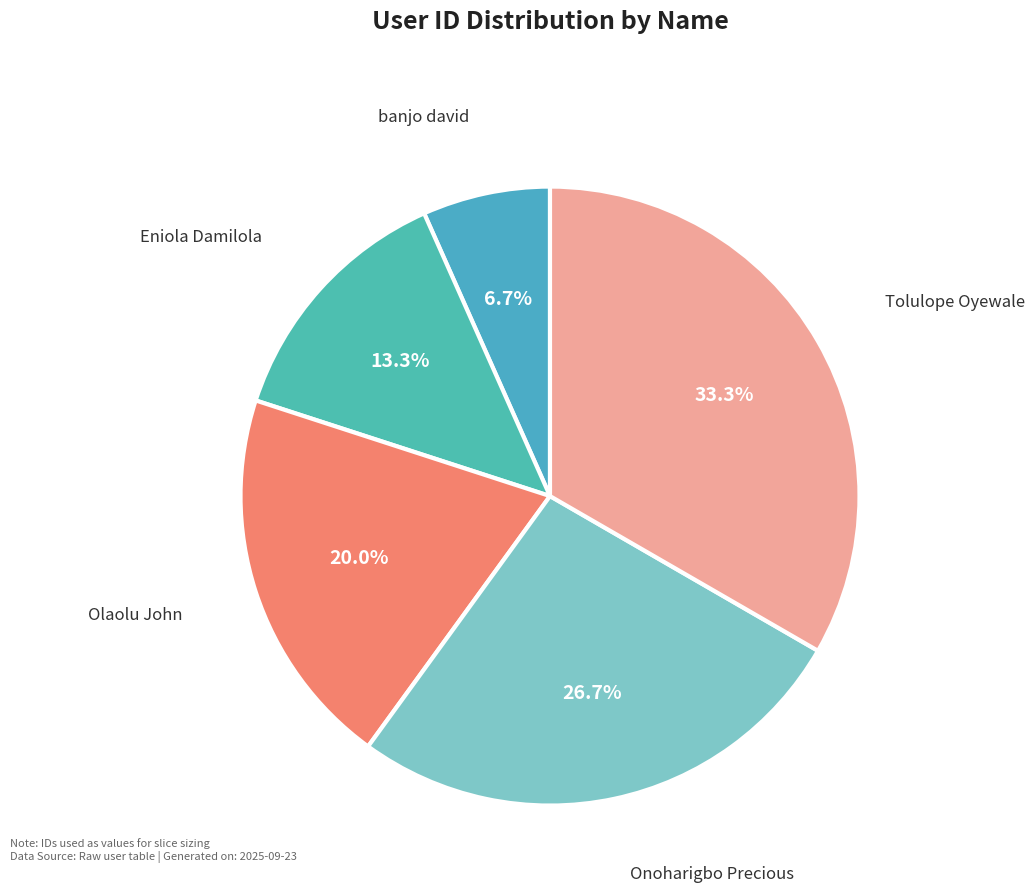

How many segments does this pie chart have?

5